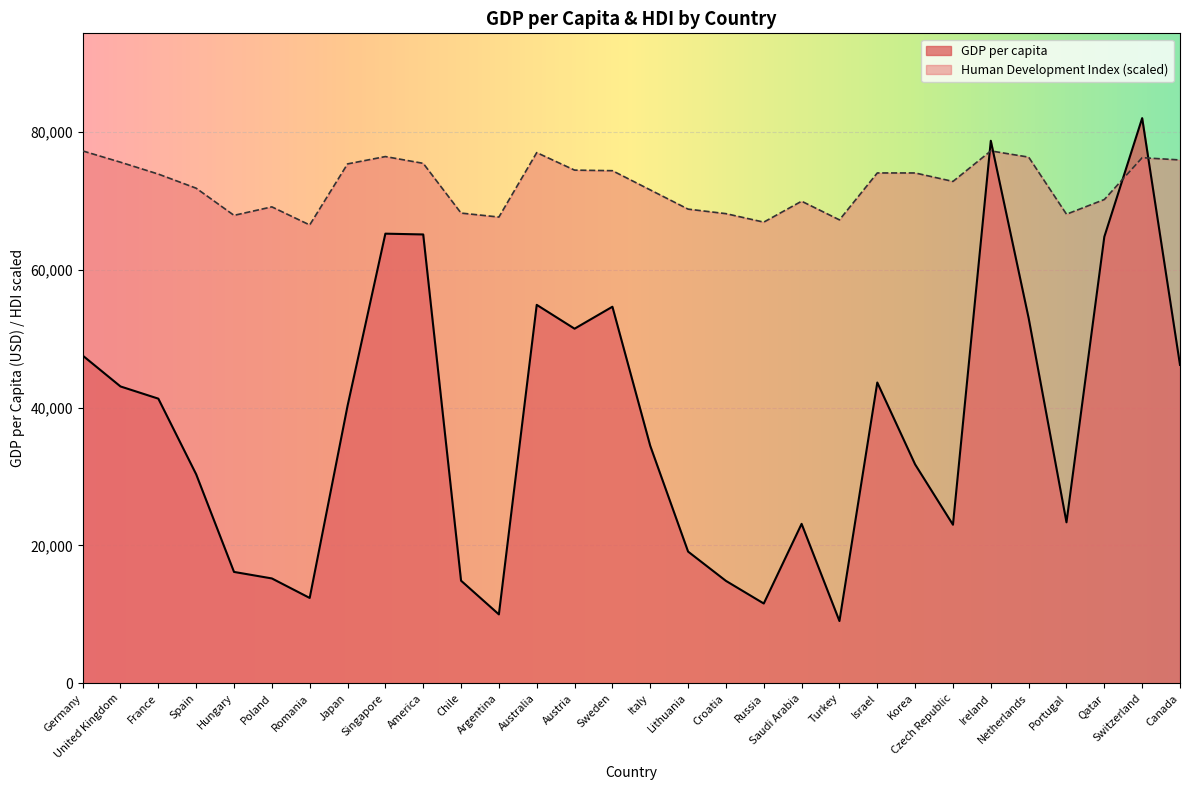

How many categories are shown in the chart?

30